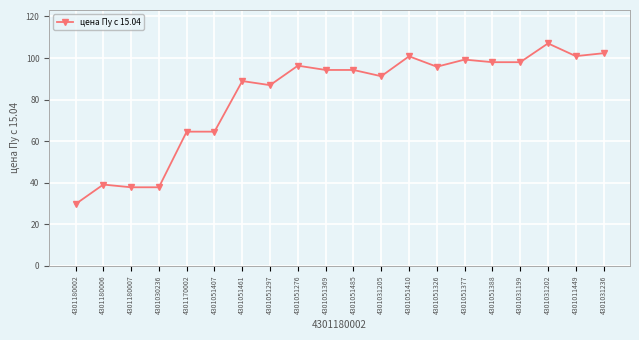

How many data points does each series have?

20